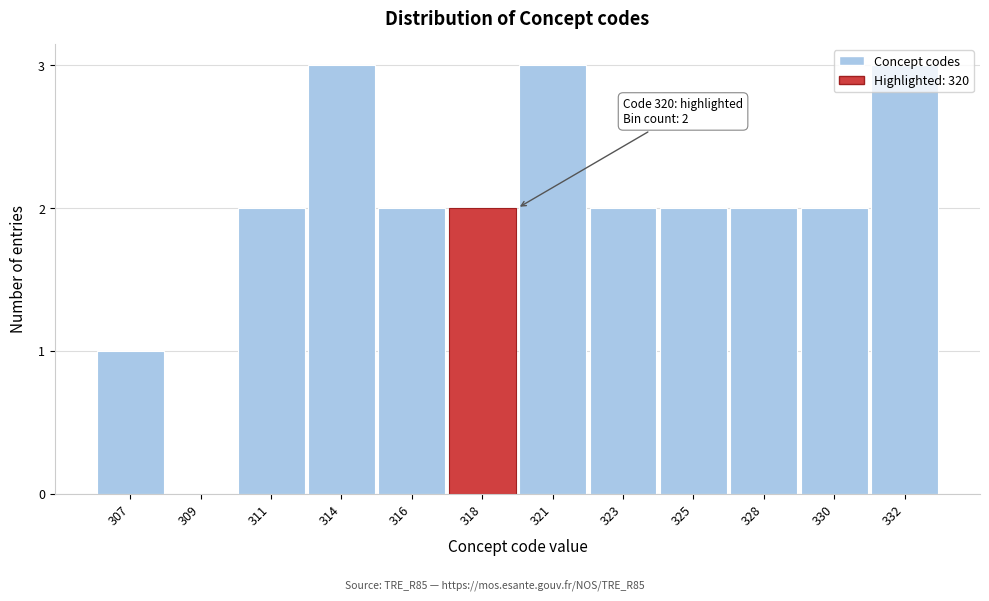

Which has a higher value, 330 or 321?

321